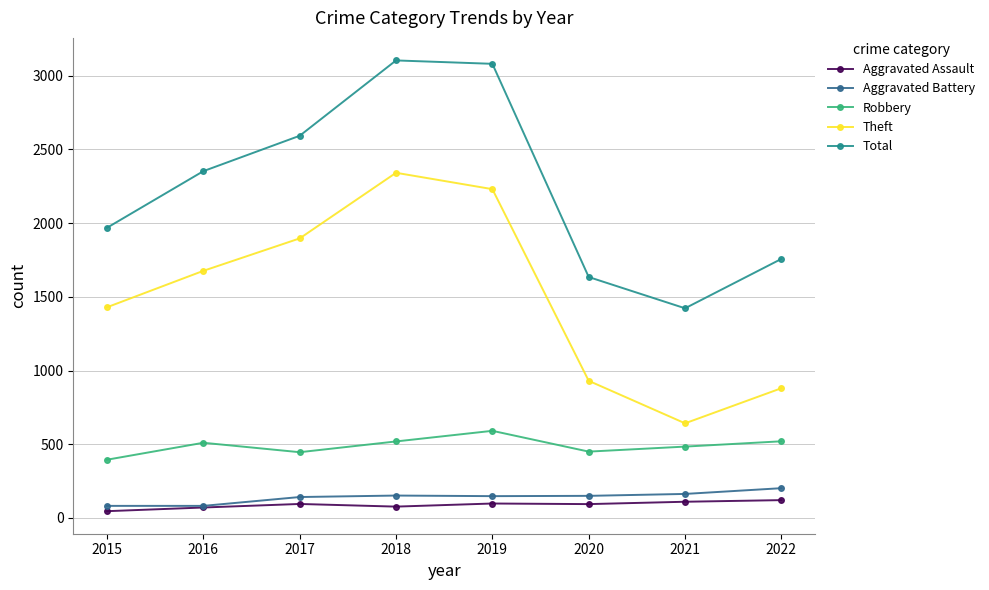

What is the highest value of the Aggravated Assault series?

121